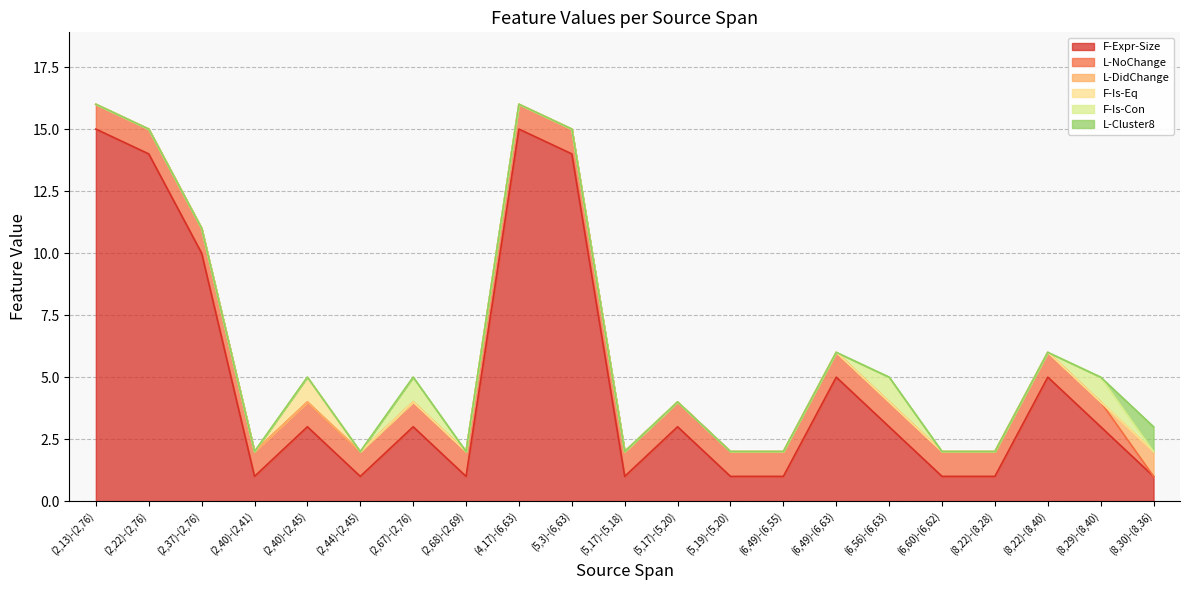

Which category has the lowest value across all series?

(8,30)-(8,36)